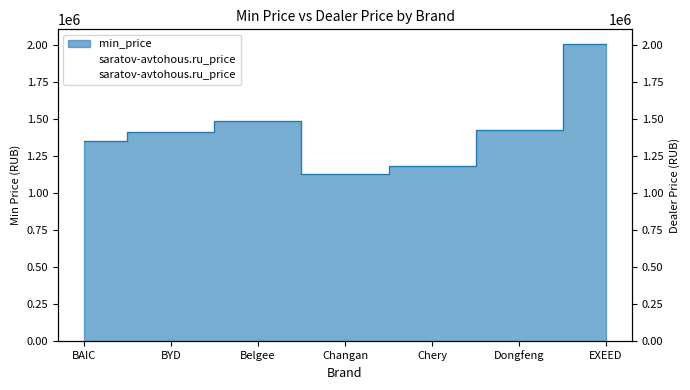

Rank the categories by value from highest to lowest.

EXEED, Belgee, Dongfeng, BYD, BAIC, Chery, Changan